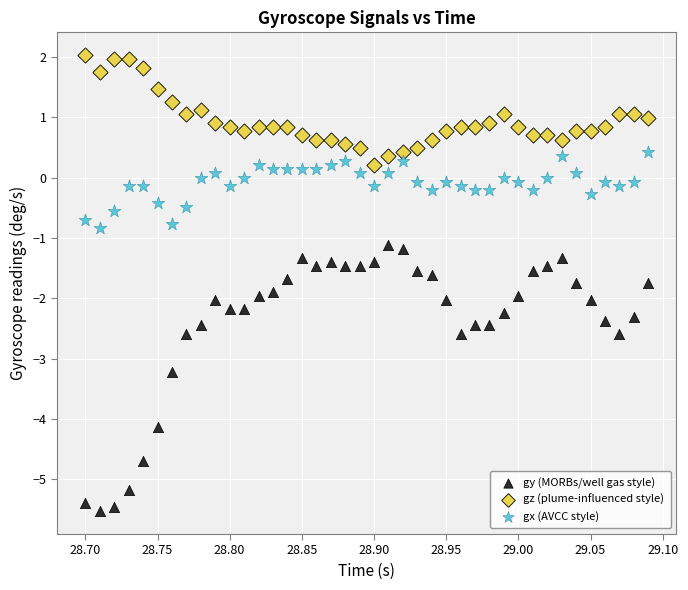

Which series contains the lowest Y value?

gy (MORBs/well gas style)